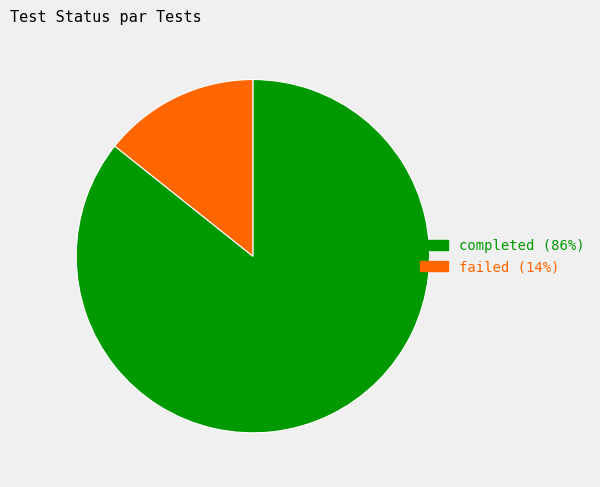

Which slice is the largest?

completed